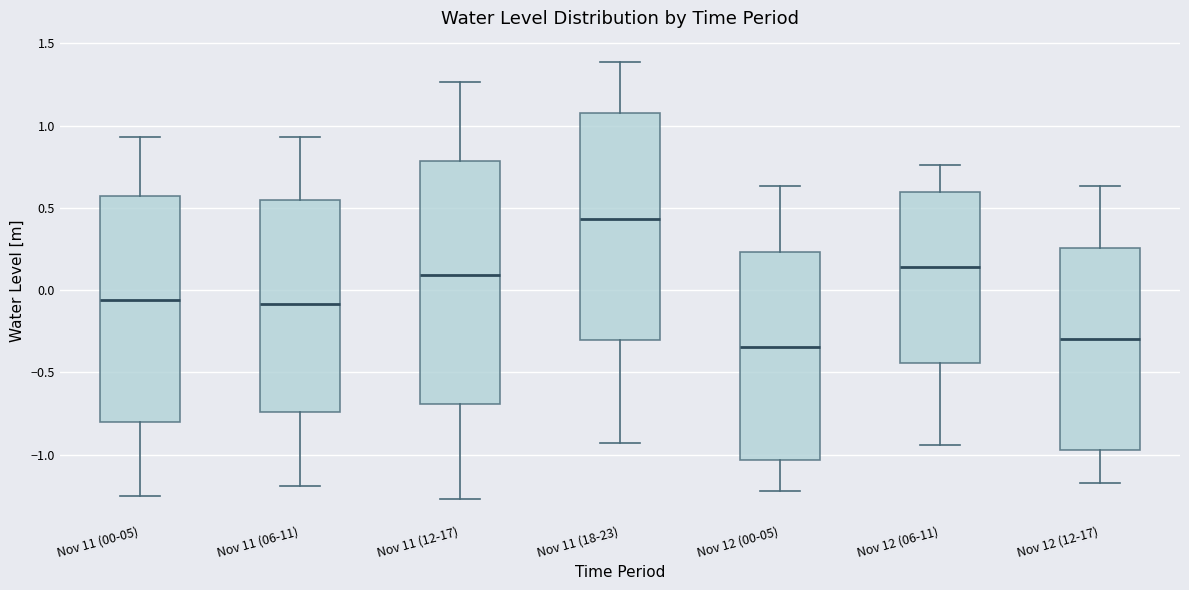

Reading left to right, transcribe this box plot: for each box, give where its median line is, the range the box spans, and where its two whiskers end, as read against the y-axis. The values are not printed on the chart, so give them approximately, as read against the axis.

Nov 11 (00-05): median -0.05, box -0.80 to 0.55, whiskers -1.25 to 0.95
Nov 11 (06-11): median -0.10, box -0.75 to 0.55, whiskers -1.20 to 0.95
Nov 11 (12-17): median 0.10, box -0.70 to 0.80, whiskers -1.25 to 1.25
Nov 11 (18-23): median 0.45, box -0.30 to 1.10, whiskers -0.95 to 1.40
Nov 12 (00-05): median -0.35, box -1.05 to 0.25, whiskers -1.20 to 0.65
Nov 12 (06-11): median 0.15, box -0.45 to 0.60, whiskers -0.95 to 0.75
Nov 12 (12-17): median -0.30, box -0.95 to 0.25, whiskers -1.15 to 0.65